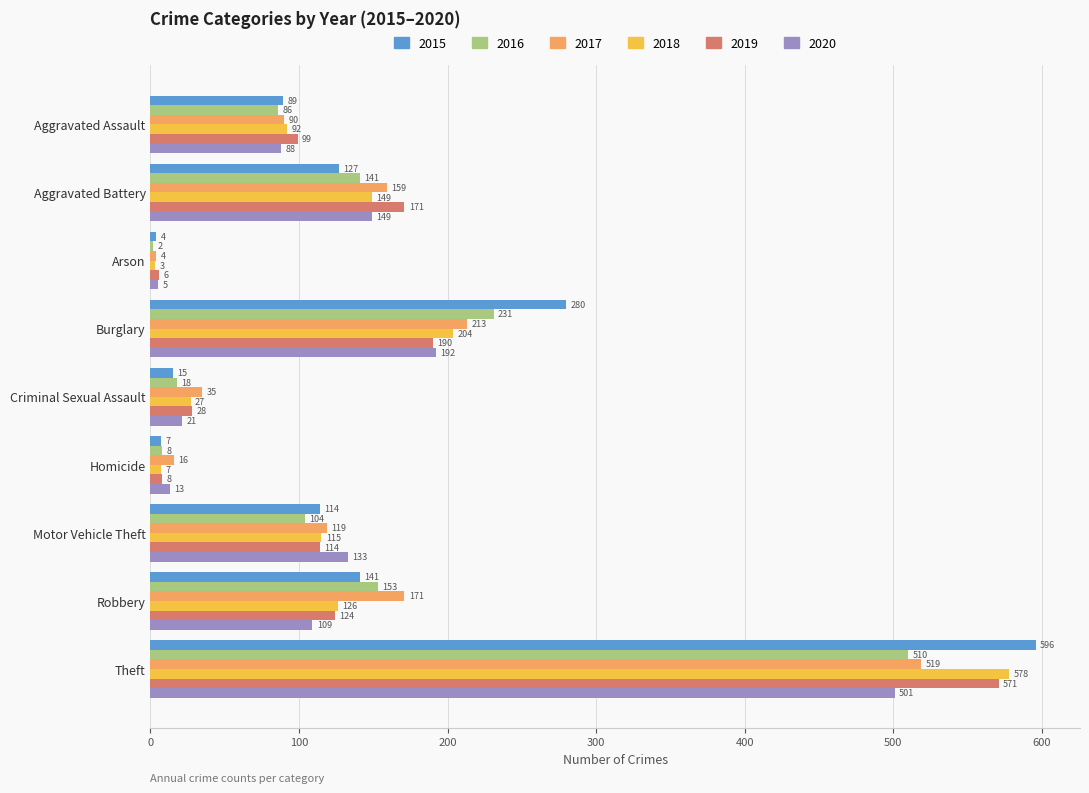

What are all the series names shown in the legend?

2015, 2016, 2017, 2018, 2019, 2020